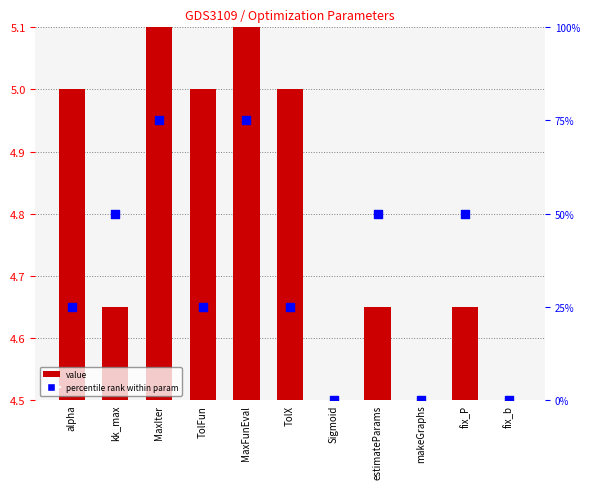

Which series reaches the minimum Y coordinate?

value